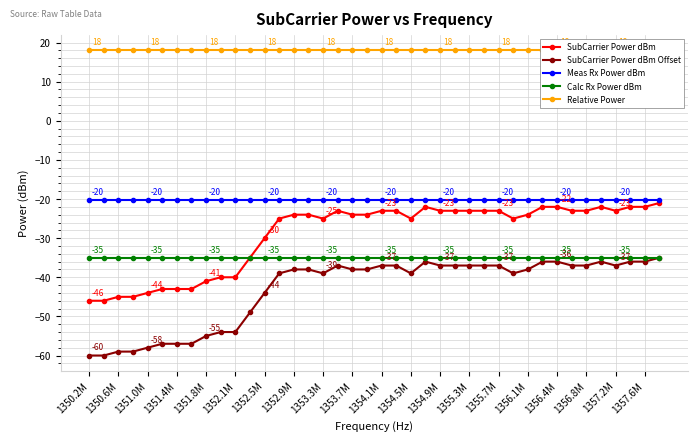

What is the sum of all Relative Power values?

720.0